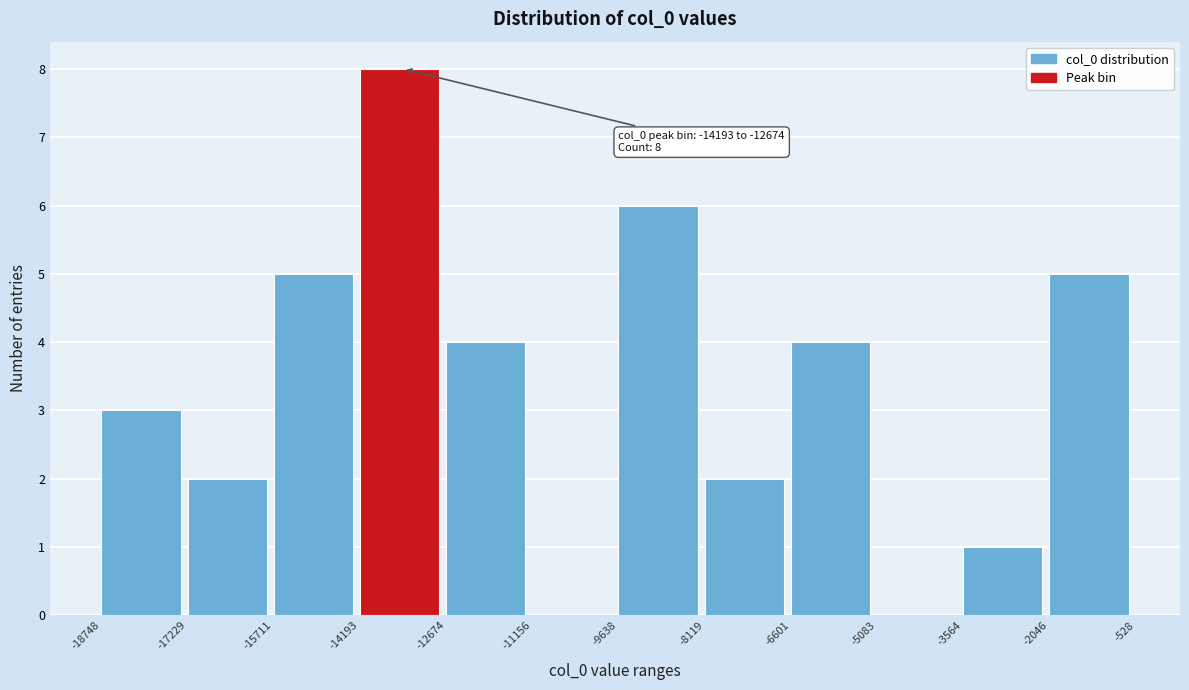

Over which range of the x-axis is the bar tallest?

-14193 to -12674